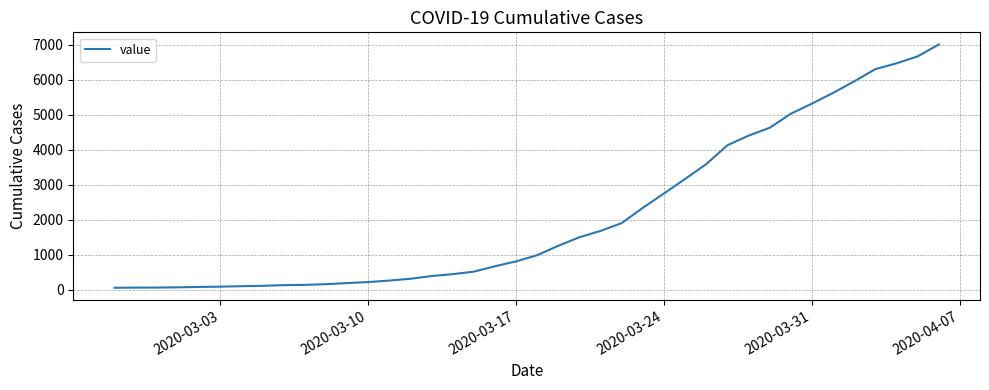

What is the difference between the maximum and minimum values?

6939